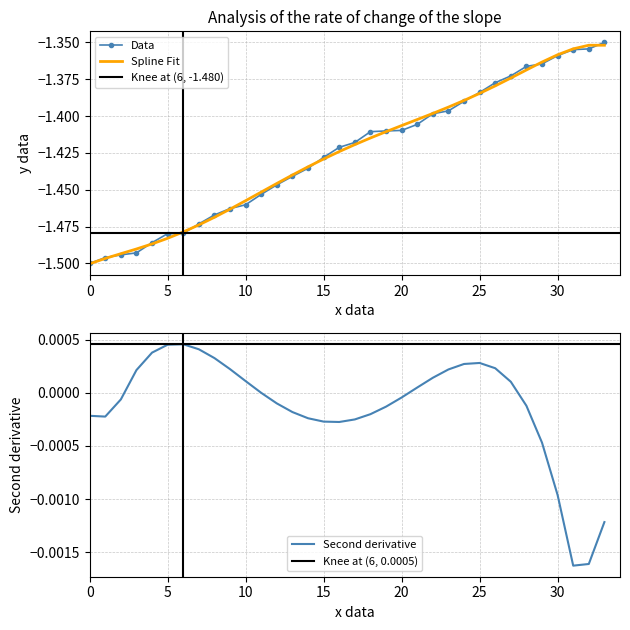

True or false: stop_time and start_time cross at least once.

True